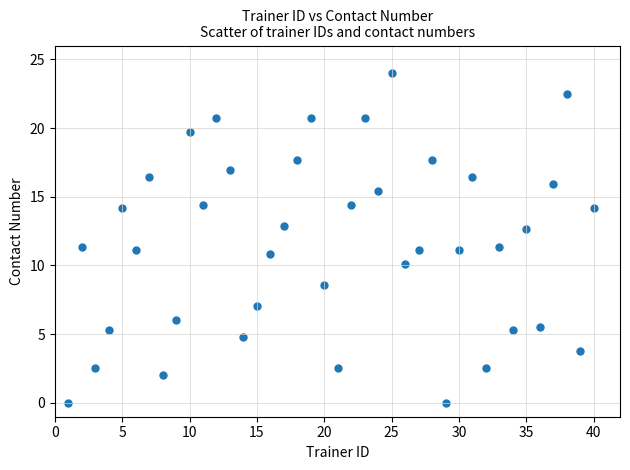

What is the range of Y values (max minus min)?

24.0